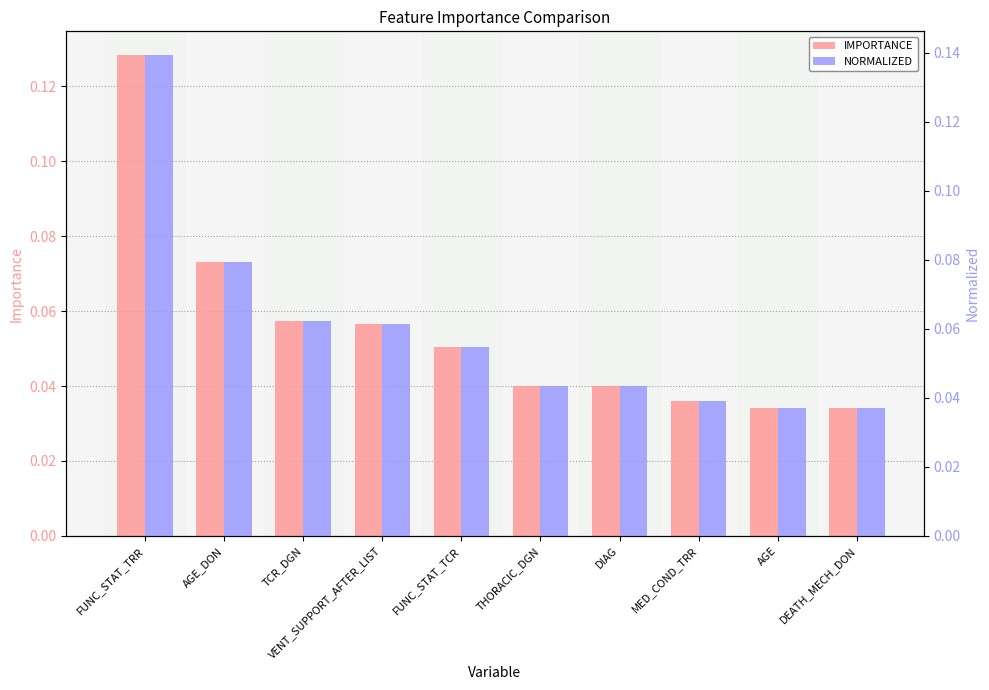

At how many categories does at least one series exceed 0?

10